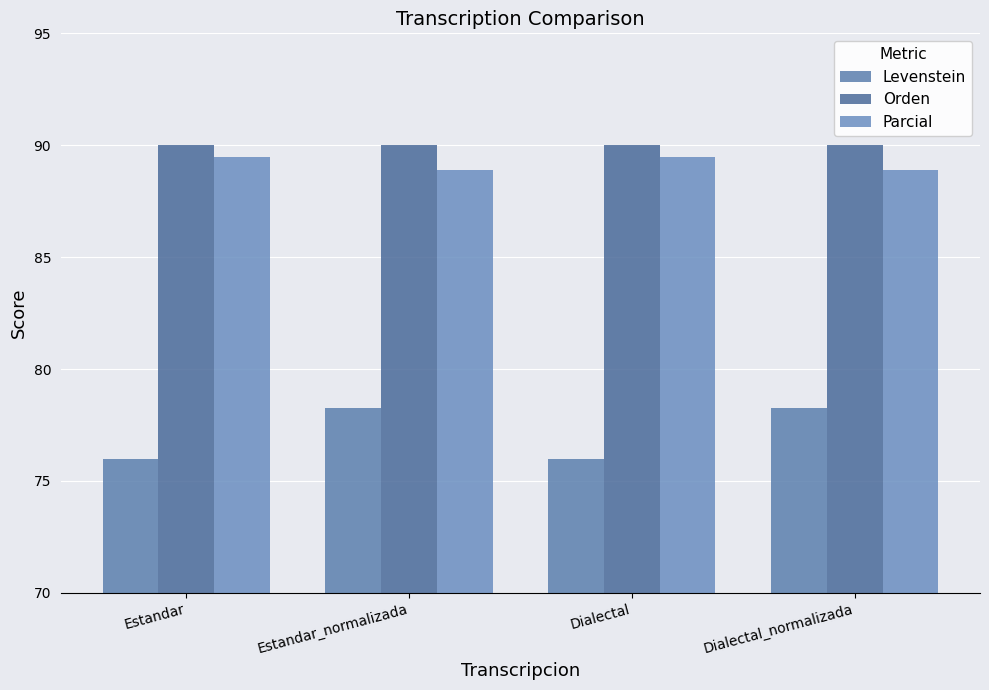

Count the number of data series in this chart.

3